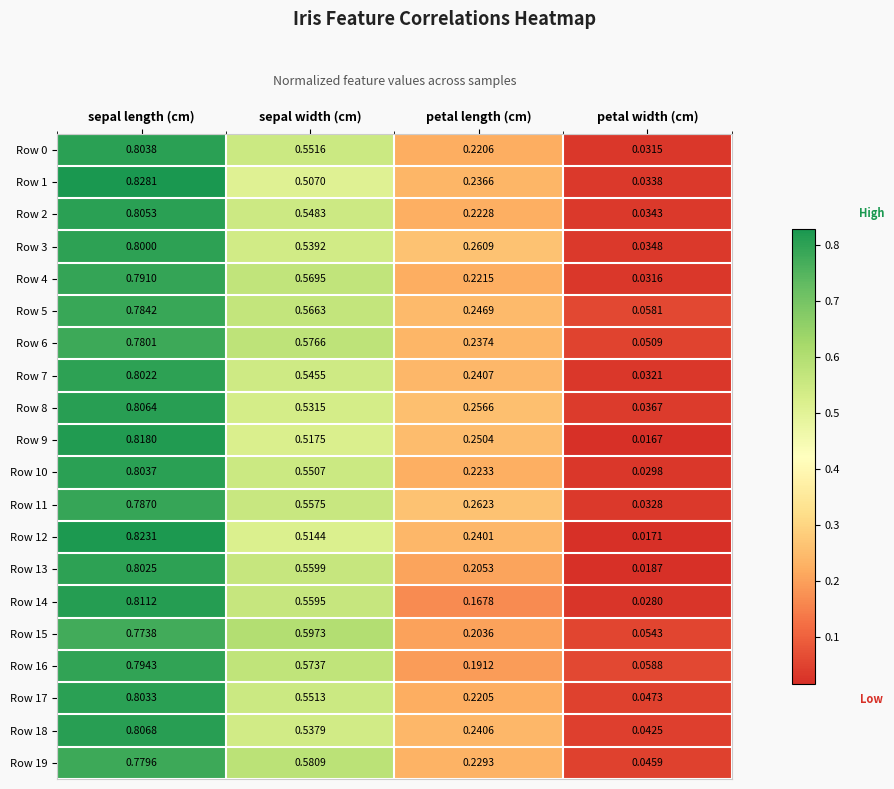

Which series has the largest total across all categories?

Row 5